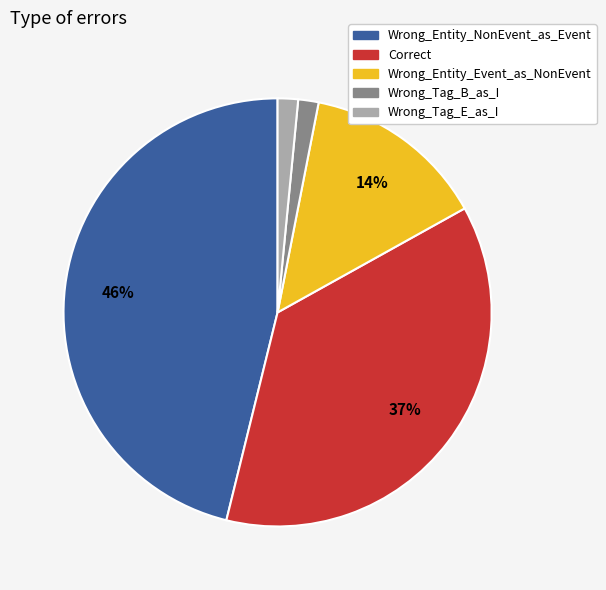

Which has a higher value, Wrong_Entity_NonEvent_as_Event or Wrong_Entity_Event_as_NonEvent?

Wrong_Entity_NonEvent_as_Event